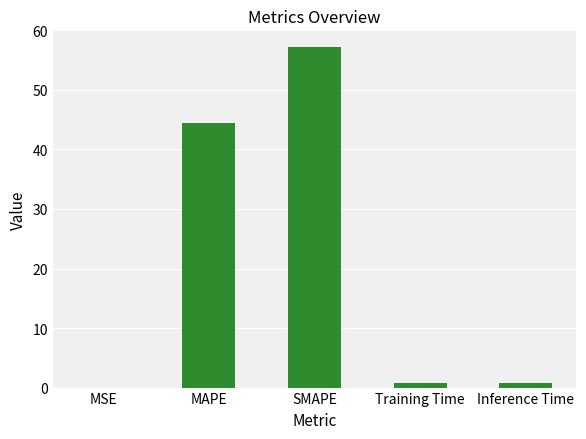

What is the change in value from MAPE to SMAPE?

+12.7